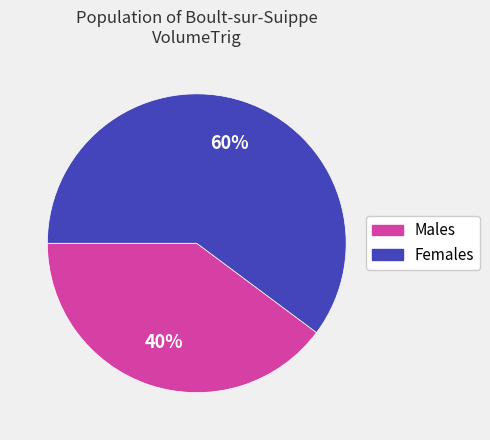

To the nearest percent, what is the difference between the largest and smallest slice percentages?

20%